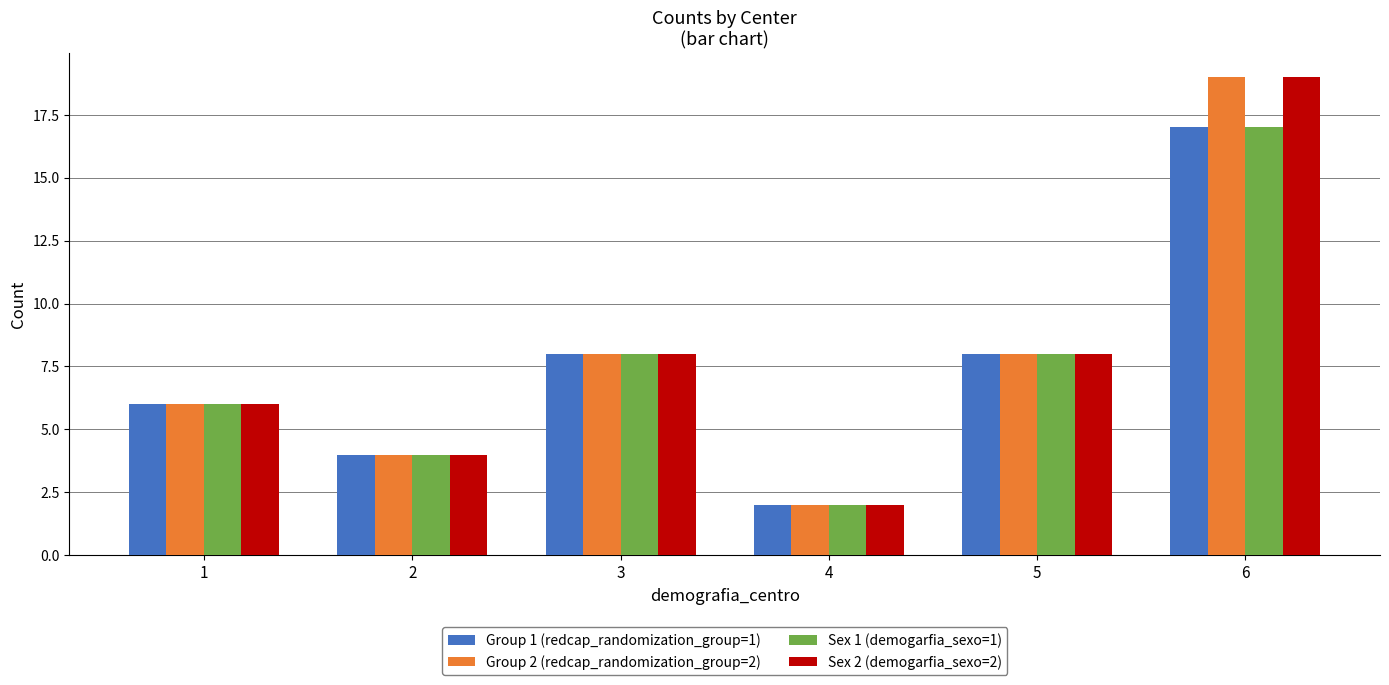

What is the value of the Sex 1 (demogarfia_sexo=1) bar at the 3rd from the left?

8